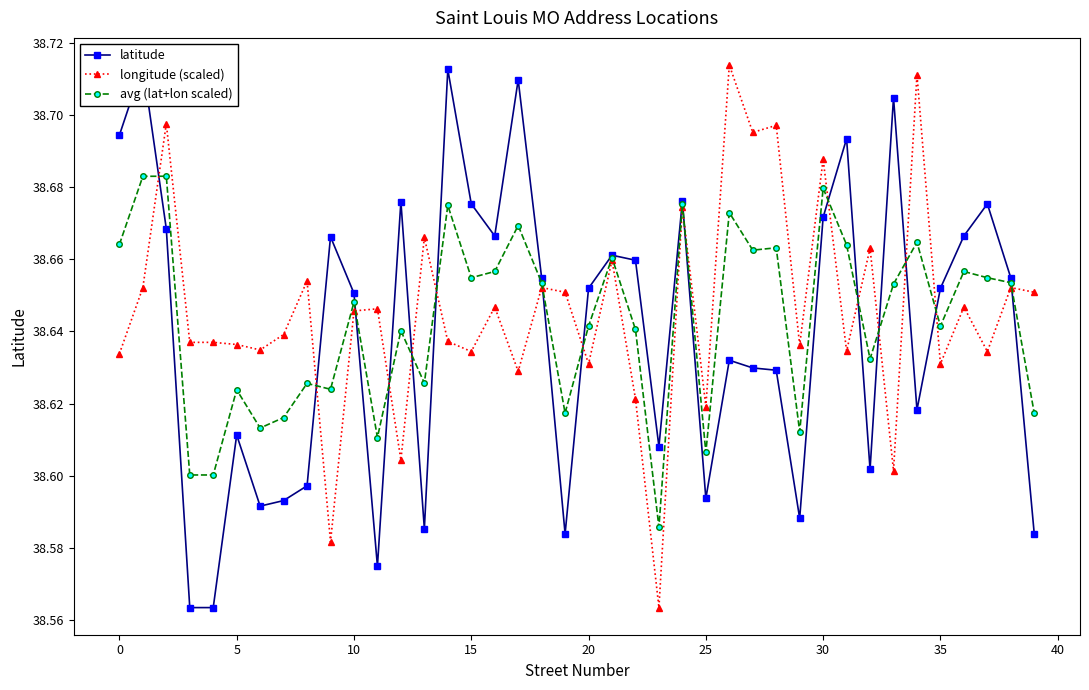

Rank the series by their maximum value, from lowest to highest.

avg (lat+lon scaled), latitude, longitude (scaled)